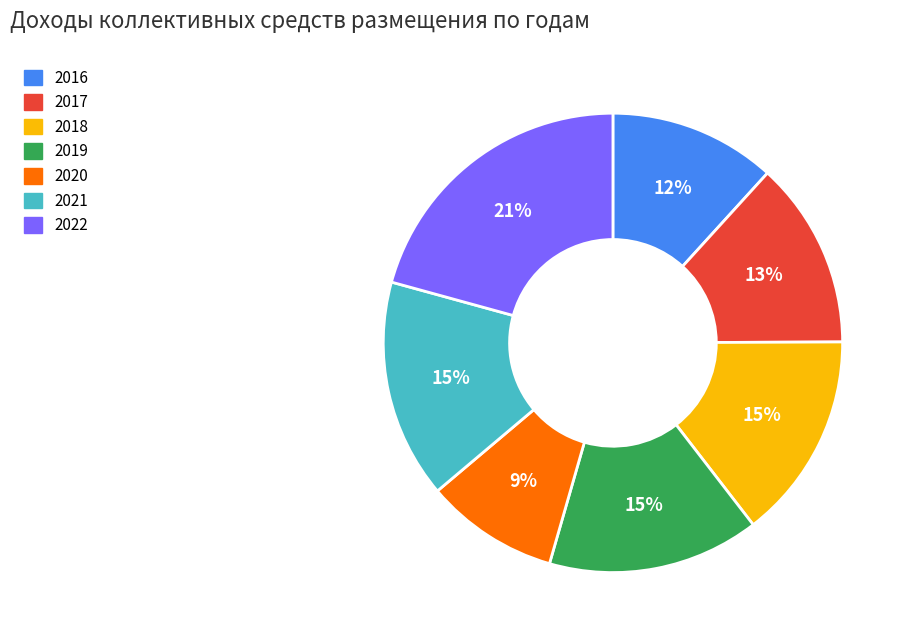

To the nearest percent, what percentage of the pie is 2021?

15%